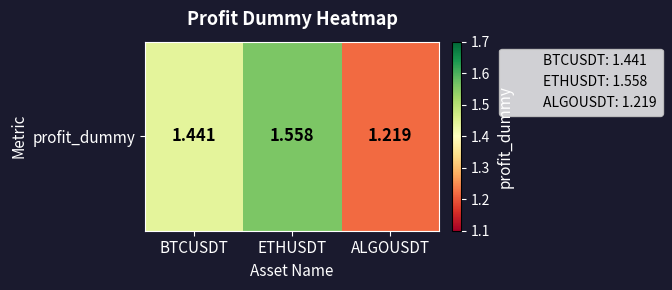

At which label is the value closest to 1?

ALGOUSDT